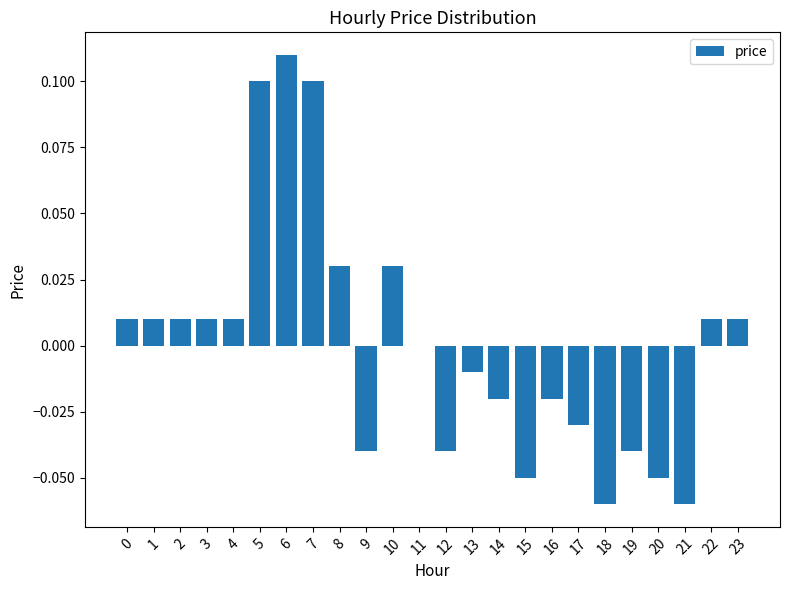

At which category does the chart reach its peak across all series?

6